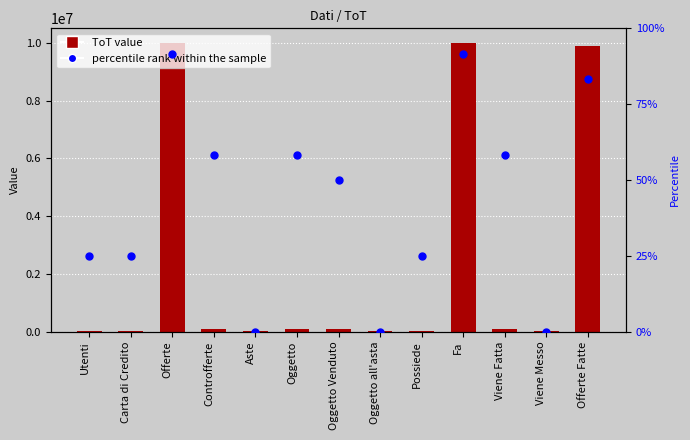

At how many categories does at least one series exceed 1189940?

3